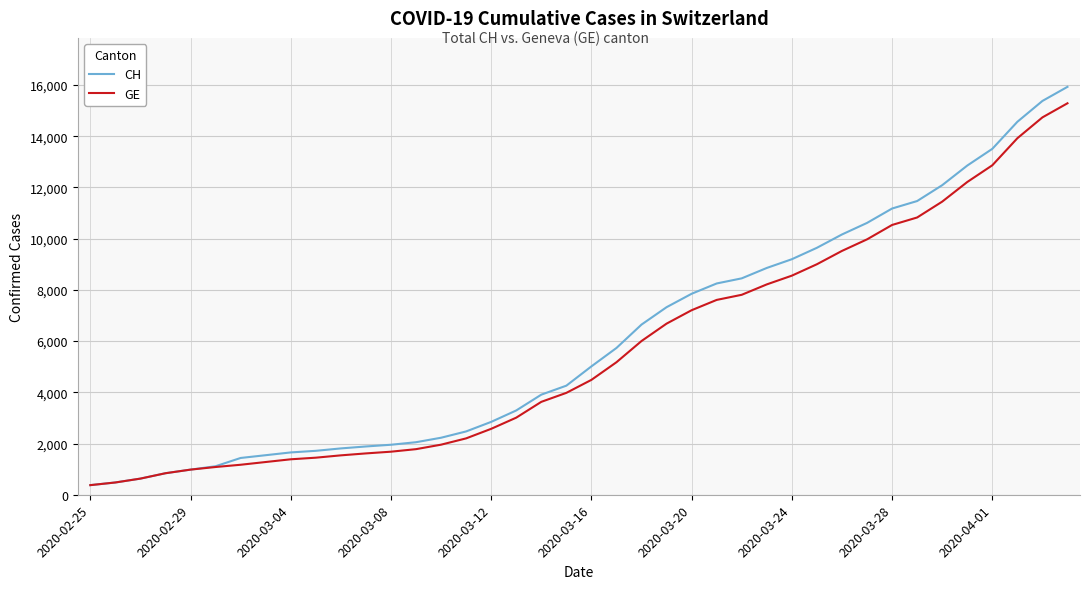

What is the maximum value shown in the chart?

15926